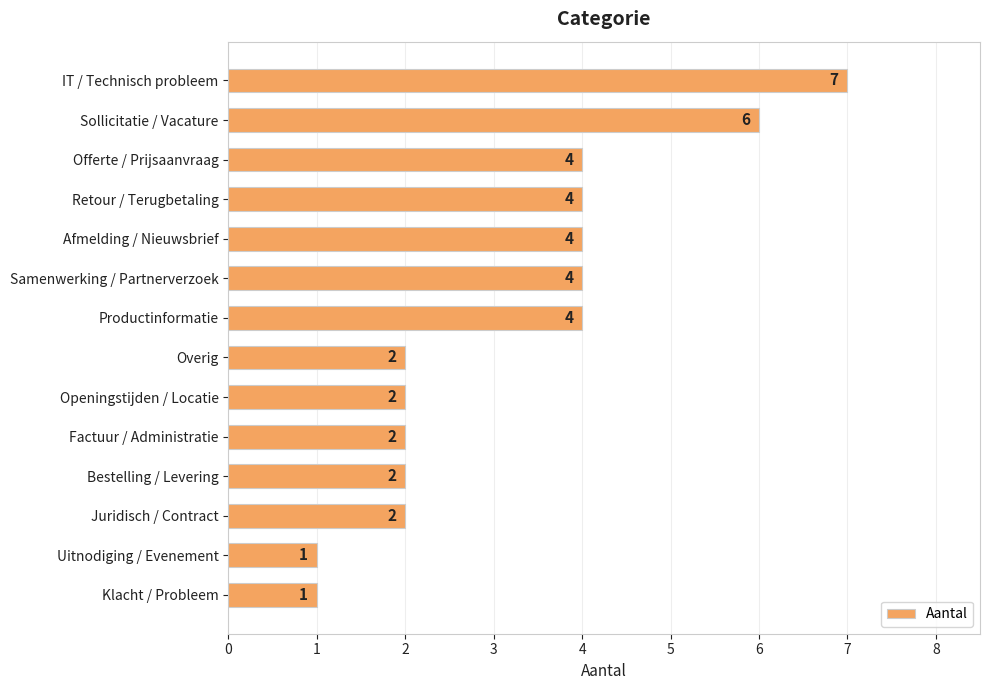

What is the difference between the second highest and second lowest values?

5